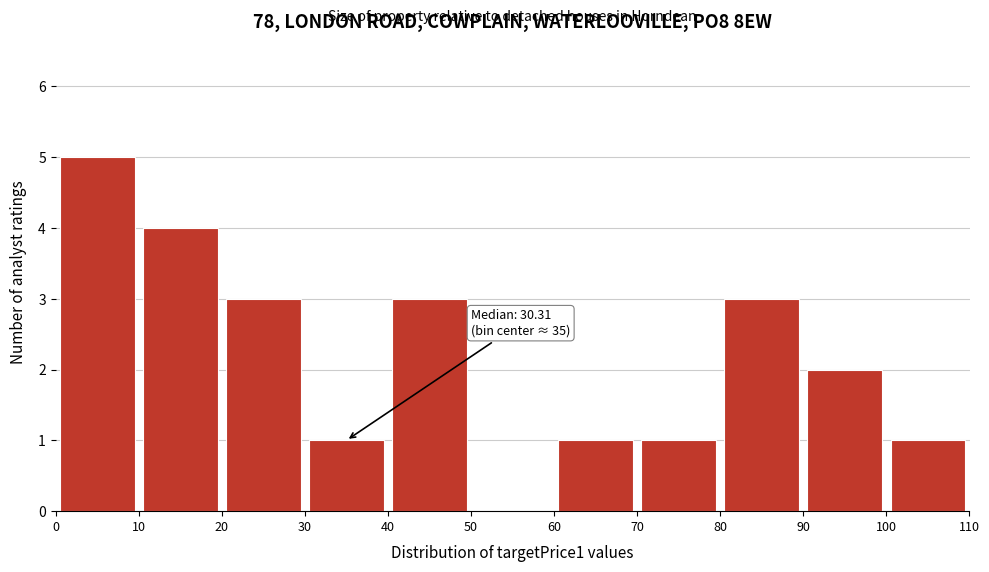

Which range on the x-axis has the tallest bar?

0 to 10